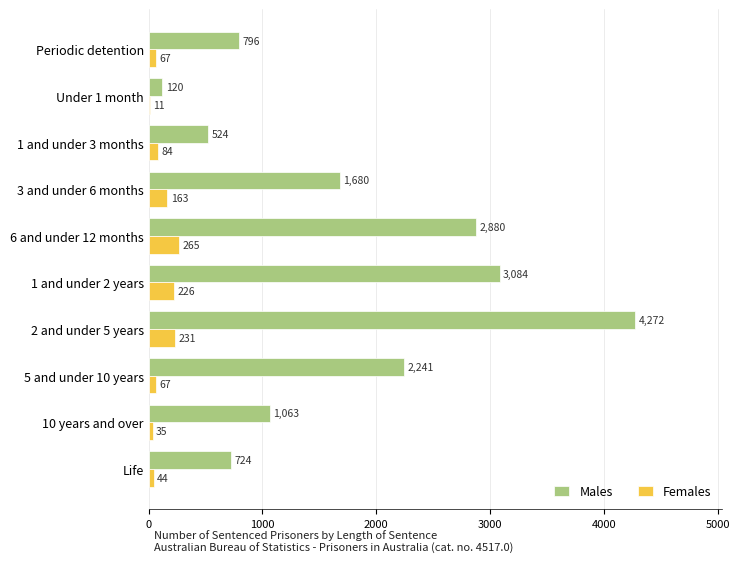

At which category is the sum across all series the highest?

2 and under 5 years